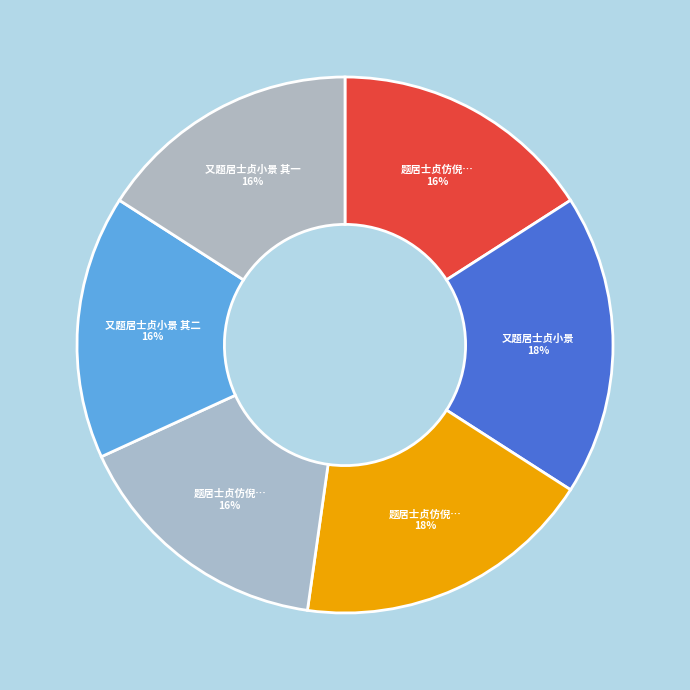

Which slice is the smallest?

题居士贞仿倪云林小景用士贞及文休承韵 其一 用居韵